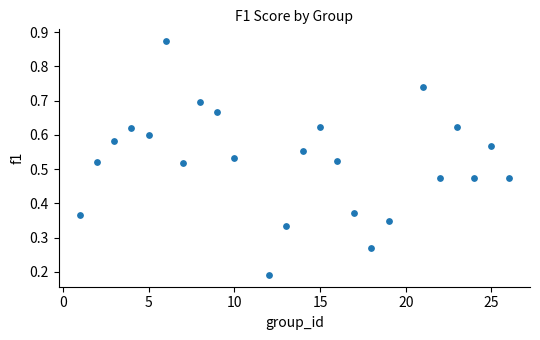

What is the range of X values (max minus min)?

25.0